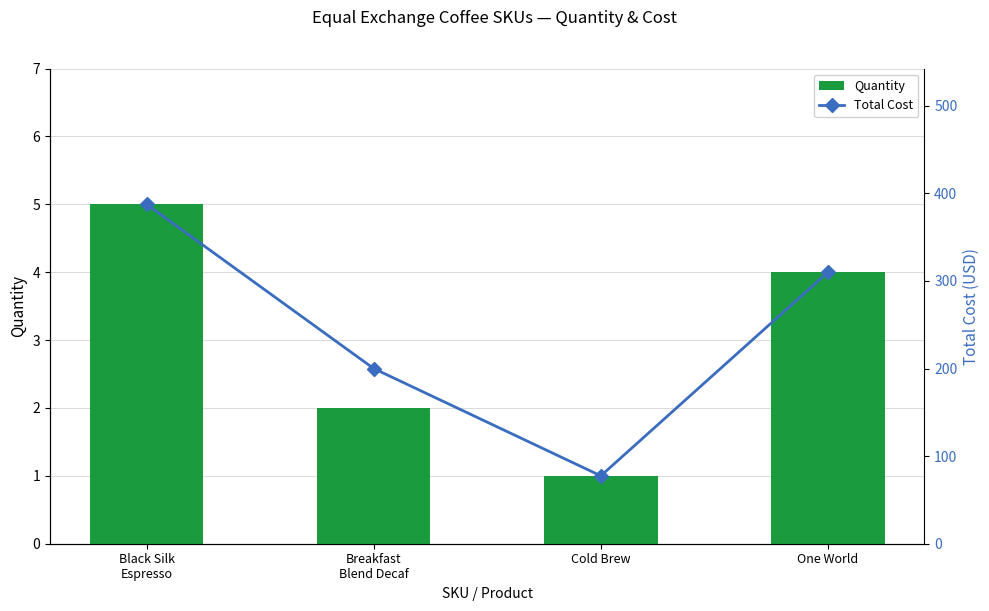

How many data points does each series have?

4